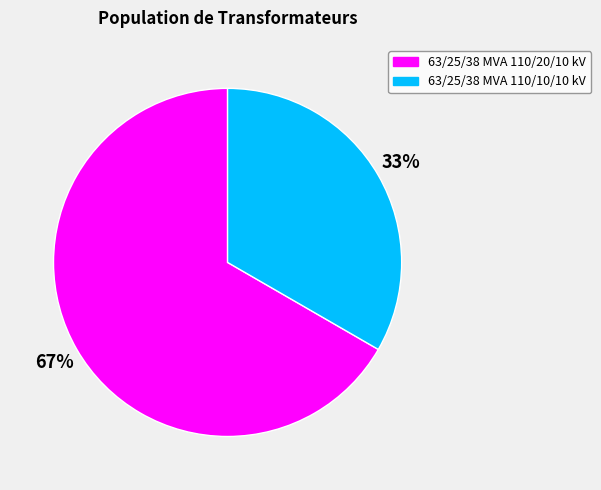

Which category has the biggest portion of the pie?

63/25/38 MVA 110/20/10 kV